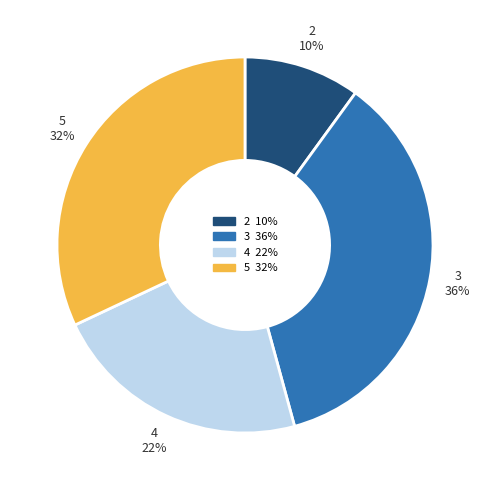

To the nearest percent, what is the combined percentage of 5 and 3?

68%